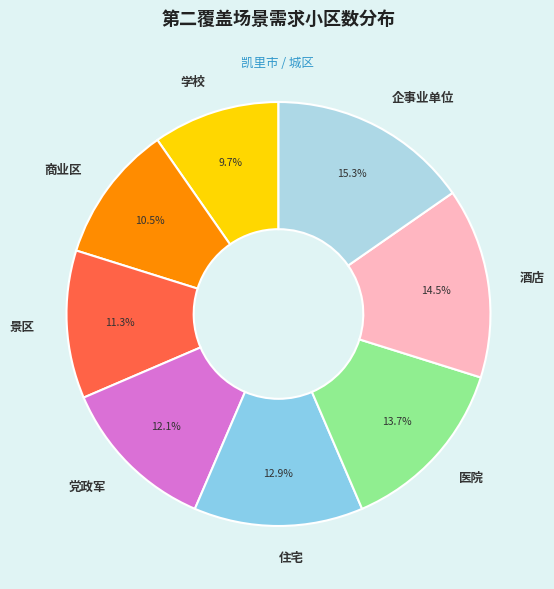

Between 企事业单位 and 医院, which is larger?

企事业单位